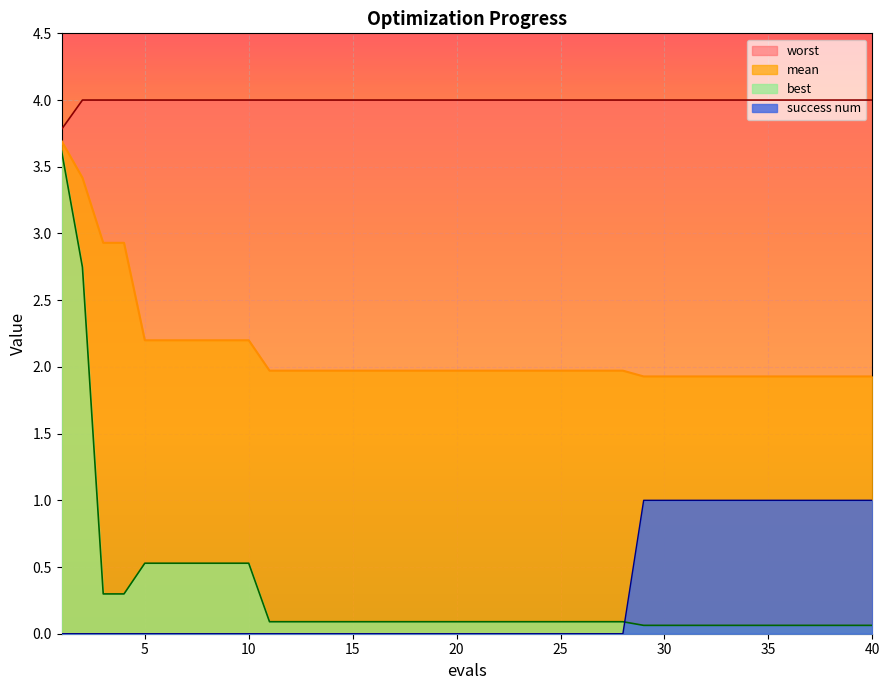

At which label is mean closest to 2?

11